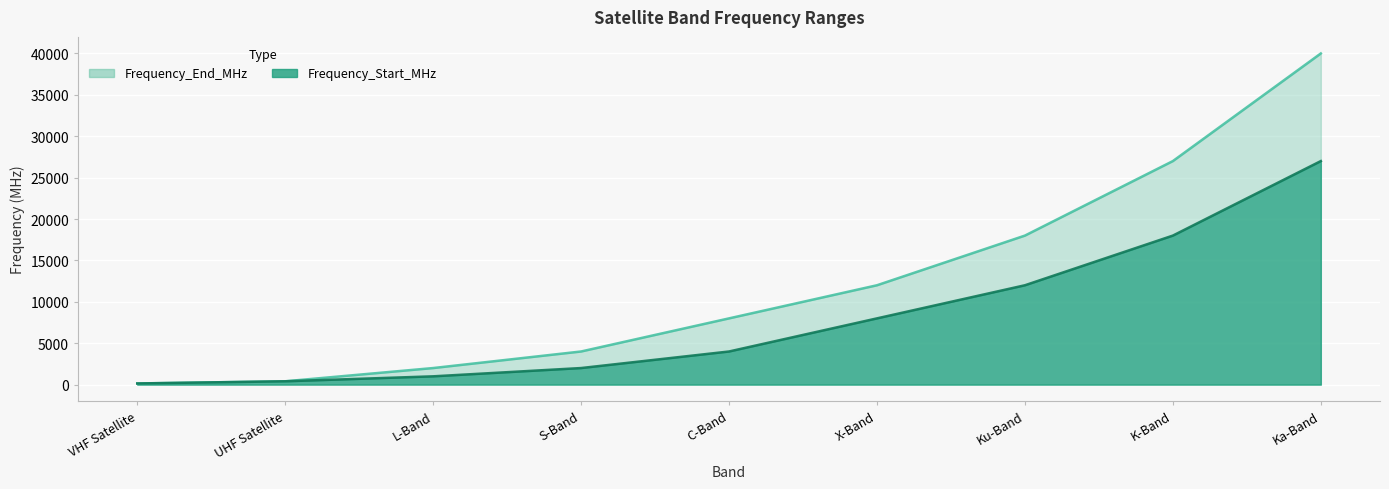

Which category has the highest value in the Frequency_End_MHz series?

Ka-Band